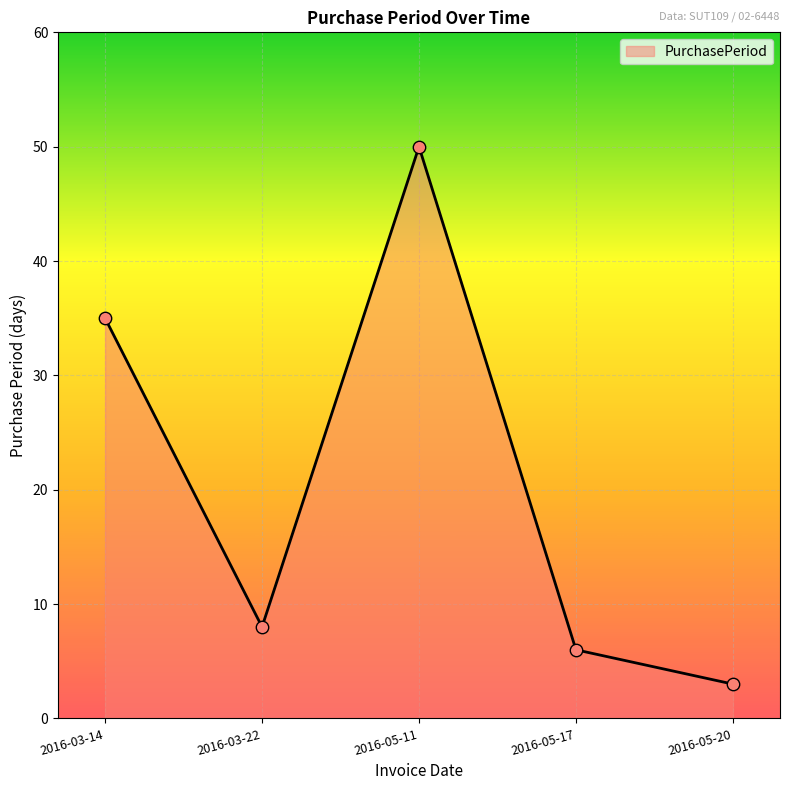

Approximately how many times larger is the value at 2016-05-17 compared to 2016-03-14?

0.2